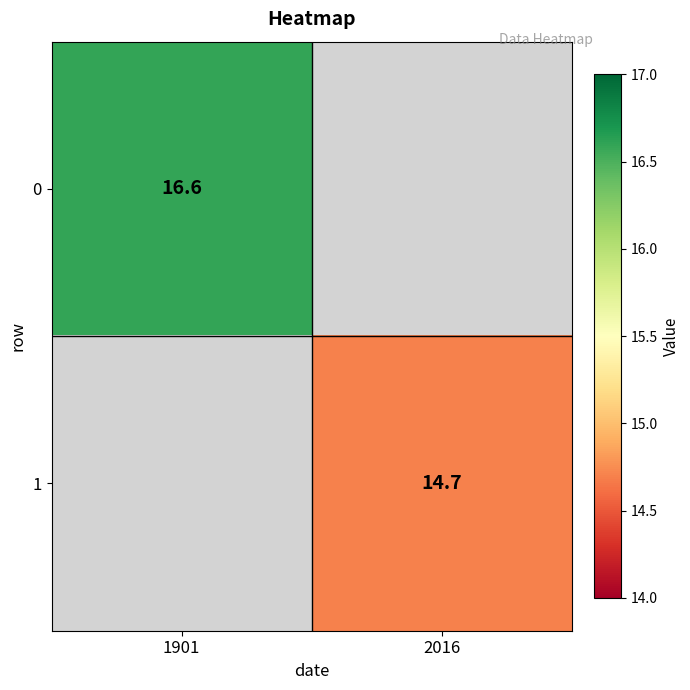

The 1 series shows 10.0 at 2016. True or false?

False